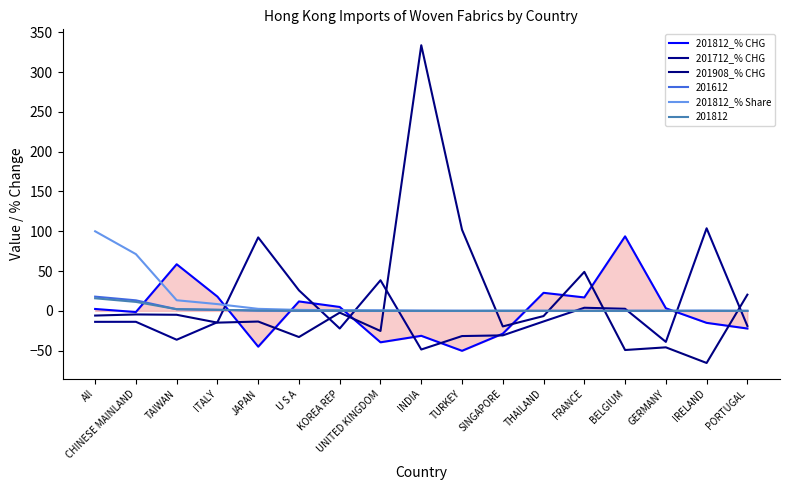

At which label does 201908_% CHG first exceed -6?

All